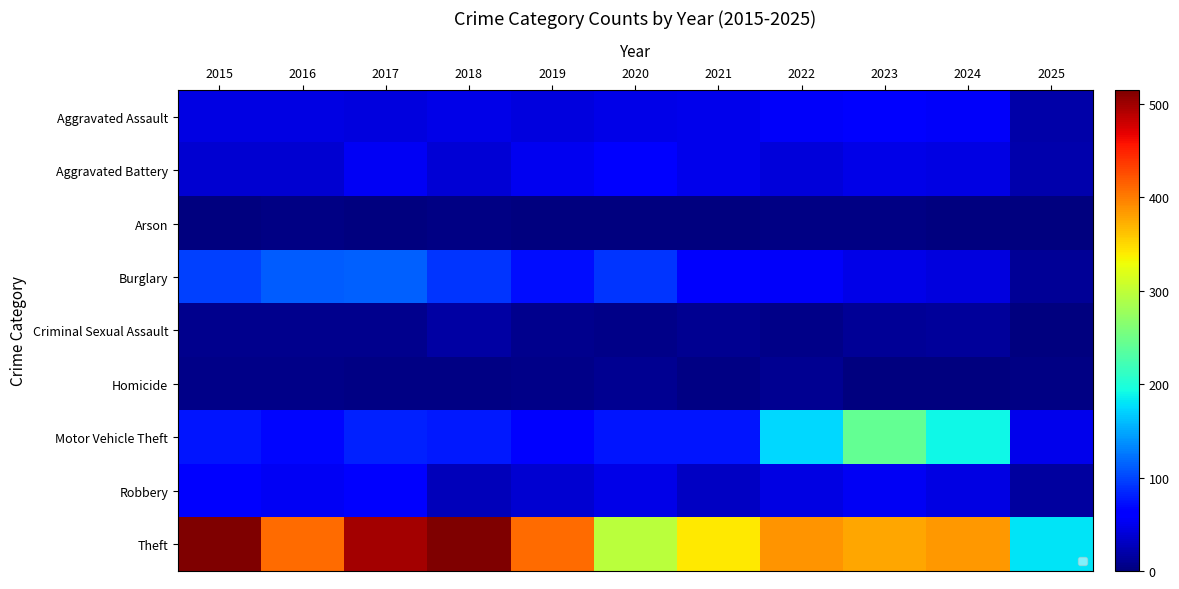

At which label does Robbery reach its peak?

2017